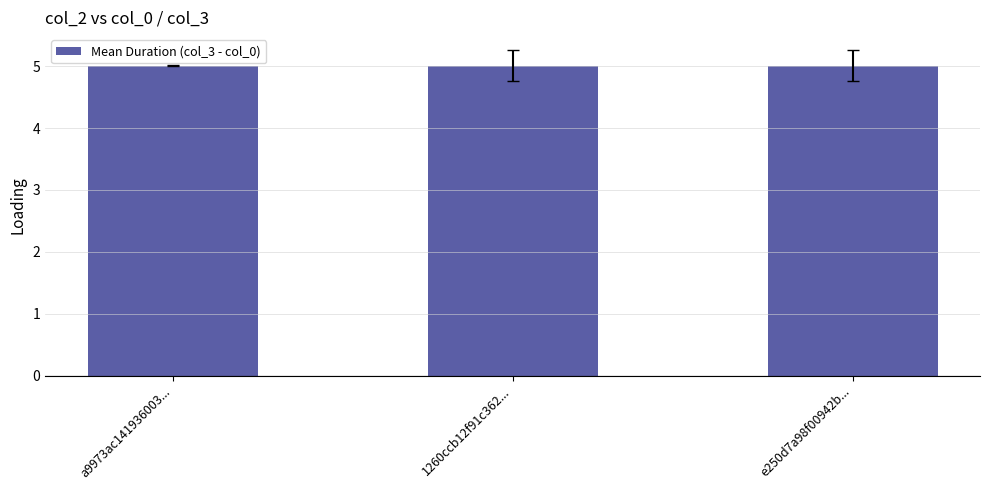

True or false: the data shows 5.0 at a9973ac141936003....

True